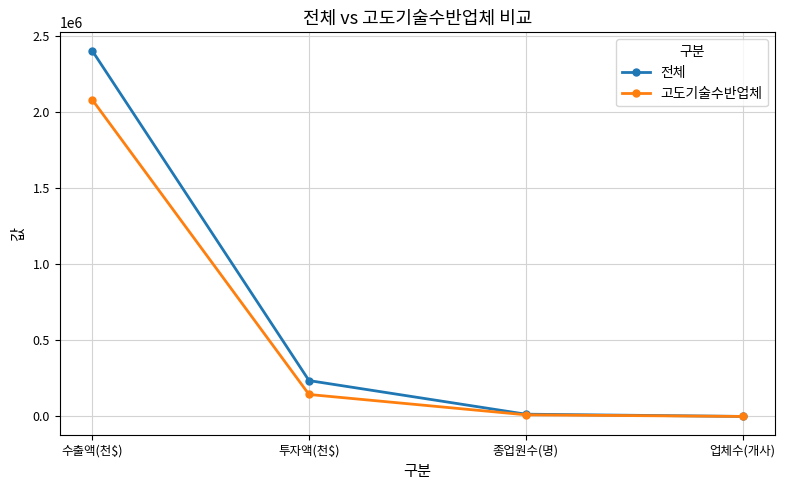

List the series in order of their overall mean, lowest first.

고도기술수반업체, 전체